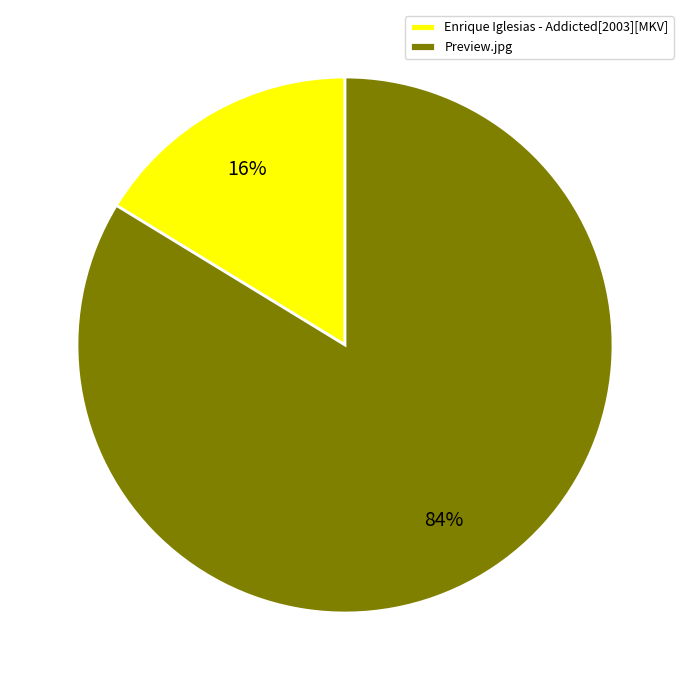

Which category has the smallest portion of the pie?

Enrique Iglesias - Addicted[2003][MKV]